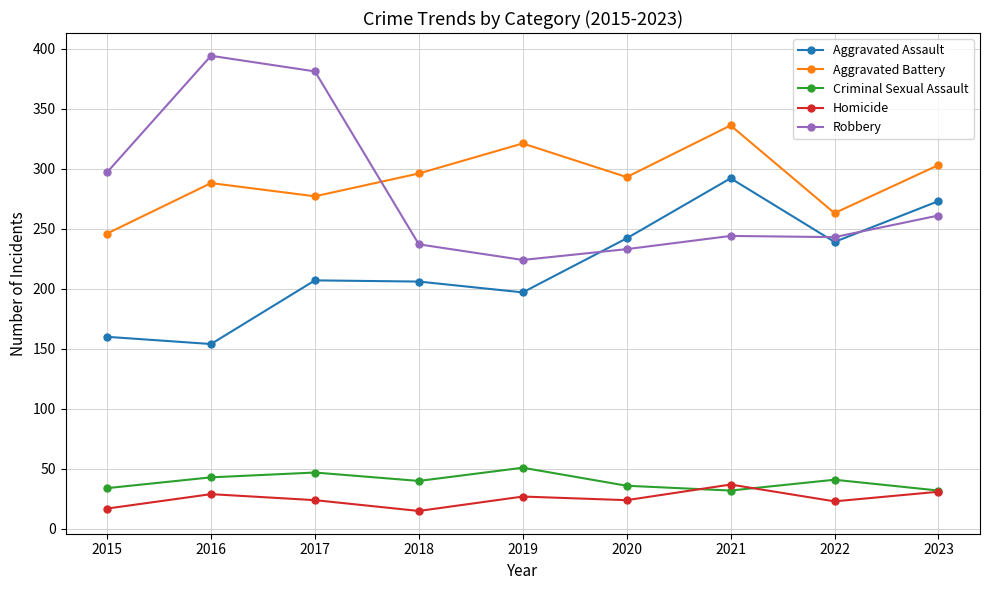

What is the total value across all series at 2021?

941